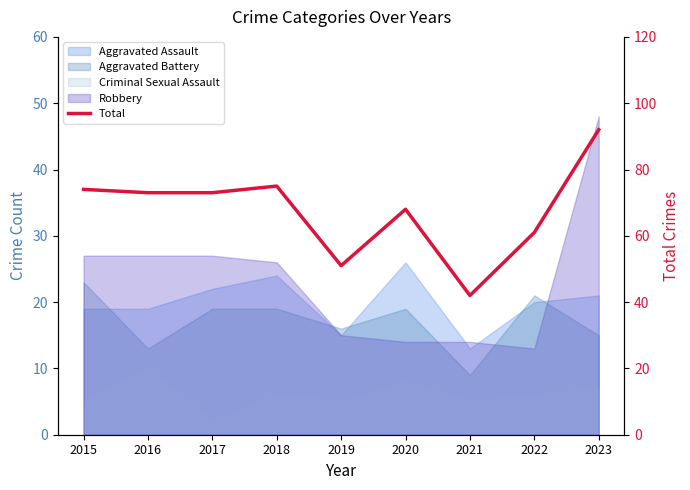

The chart shows a value of 73 at 2016. True or false?

True